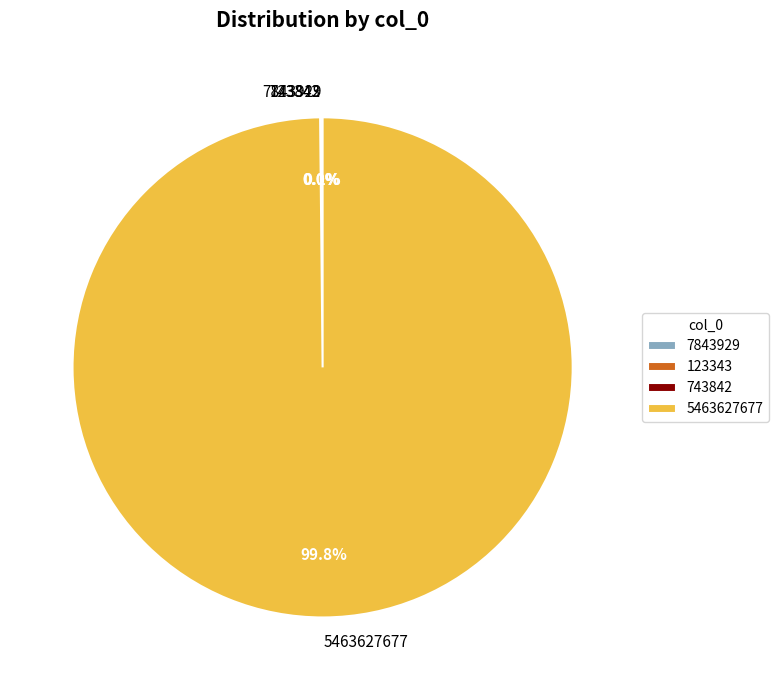

What is the largest slice in the pie chart?

5463627677